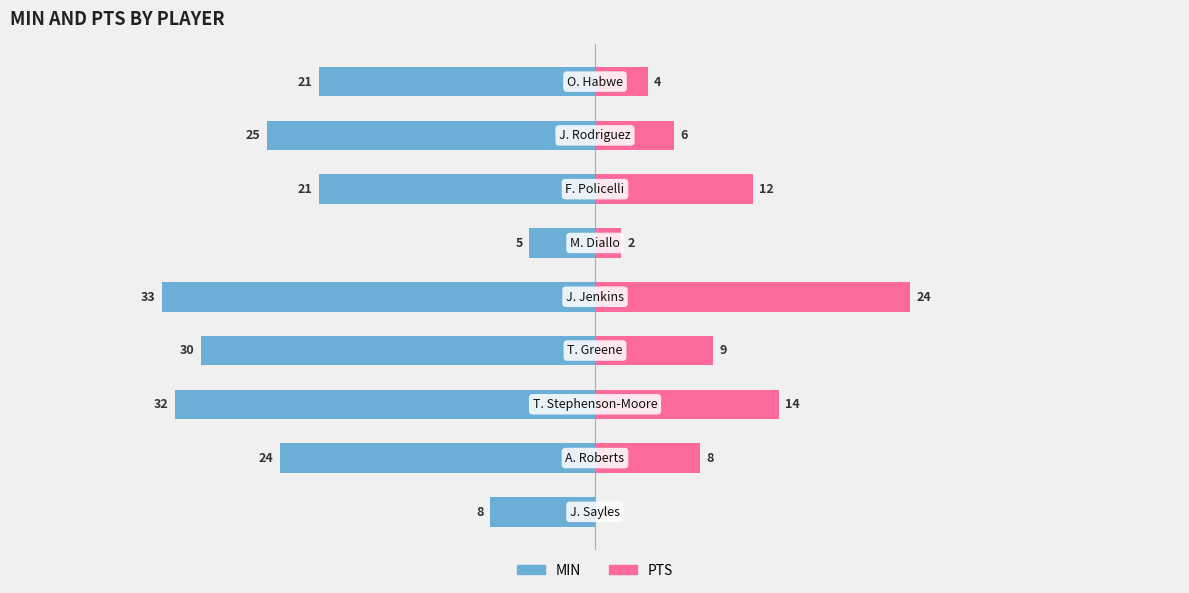

Reading left to right, what are all the values shown in this chart?

MIN: 0=-8	1=-24	2=-32	3=-30	4=-33	5=-5	6=-21	7=-25	8=-21
PTS: 0=0	1=8	2=14	3=9	4=24	5=2	6=12	7=6	8=4